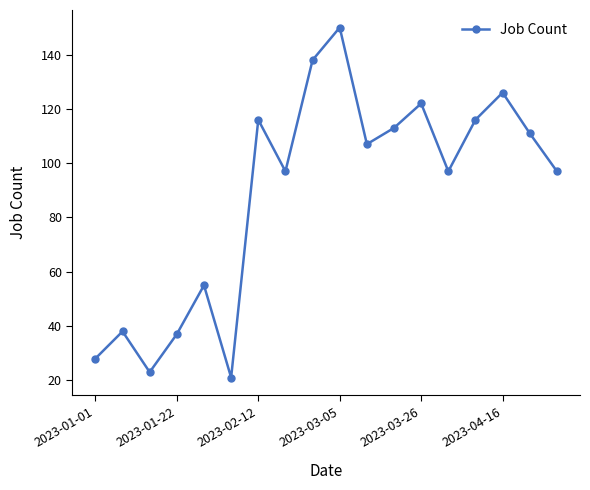

What is the sum of all values?

1592